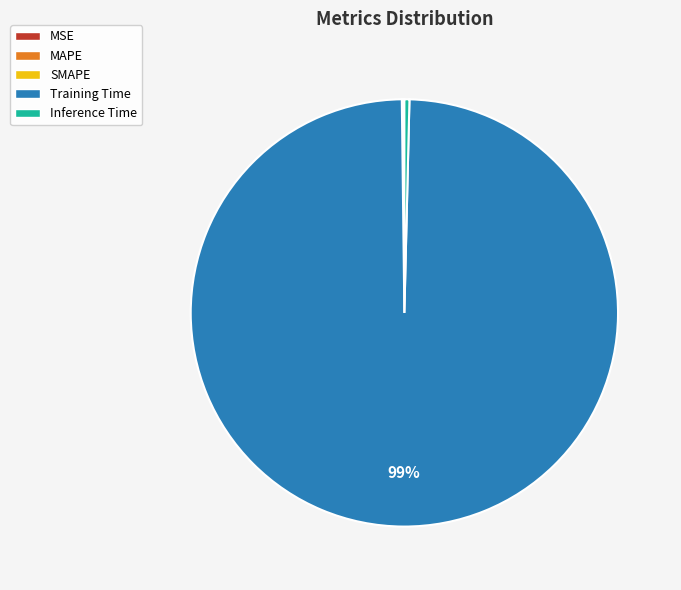

The Inference Time slice represents 0% of the pie. True or false?

True